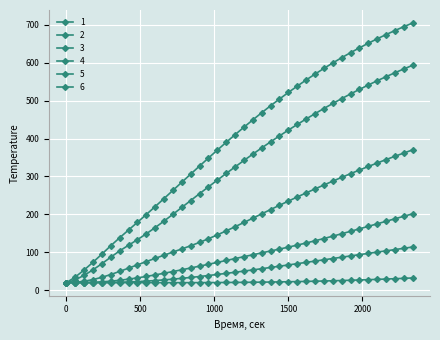

Where is 2 nearest to the value 306?

1080